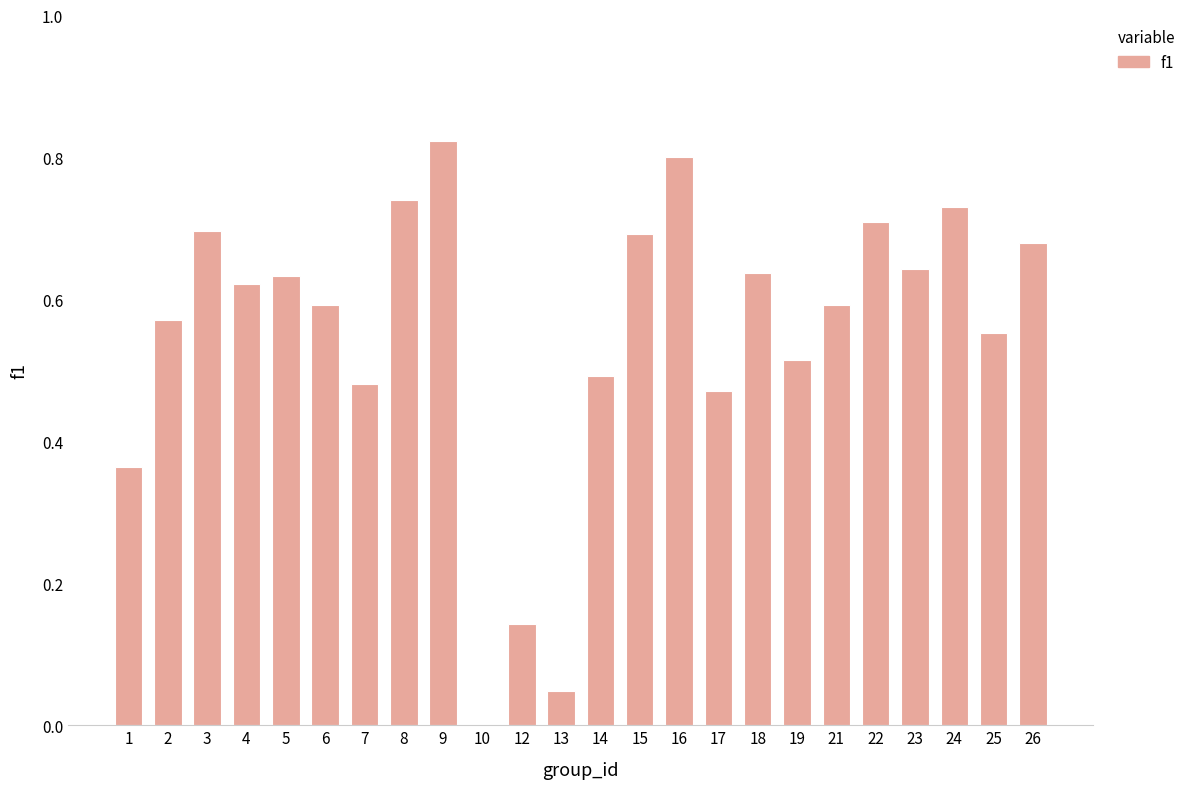

What is the sum of all values?

13.2